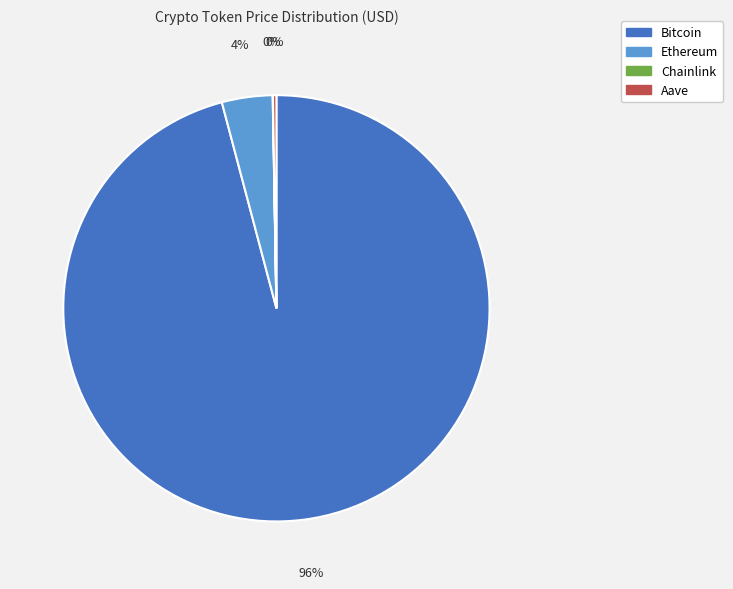

Which slice is the largest?

Bitcoin